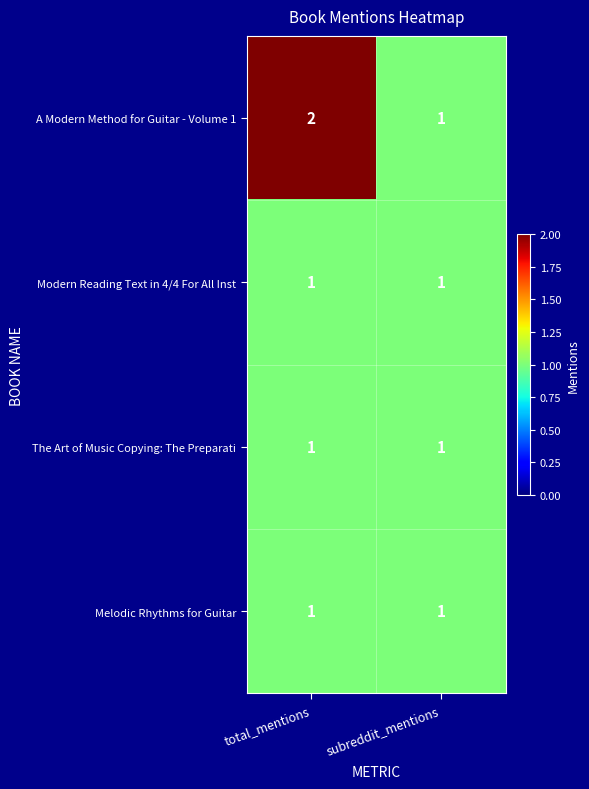

What is the sum of all A Modern Method for Guitar - Volume 1 values?

3